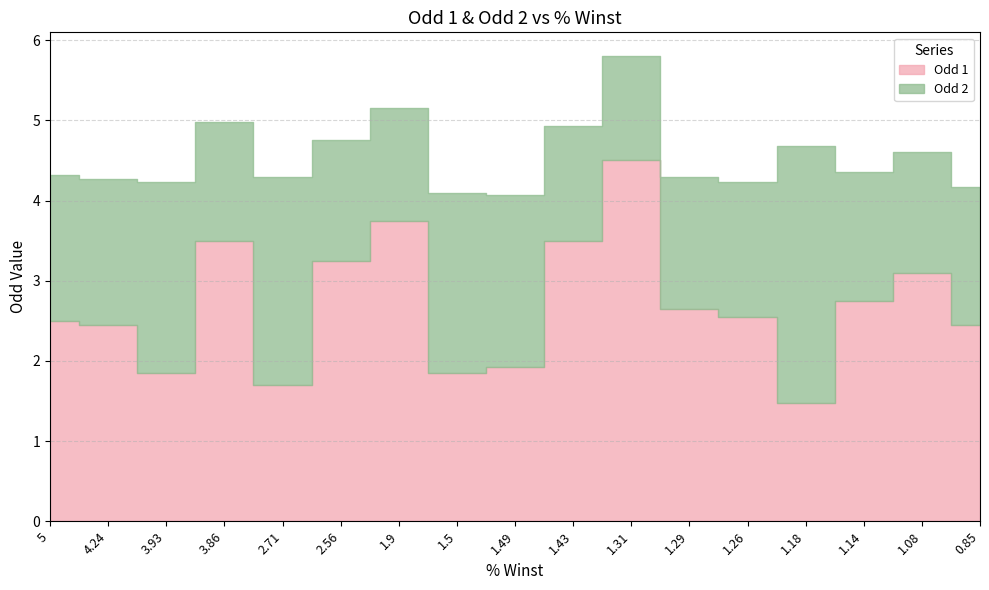

Which category has the lowest value in the Odd 1 series?

1.18